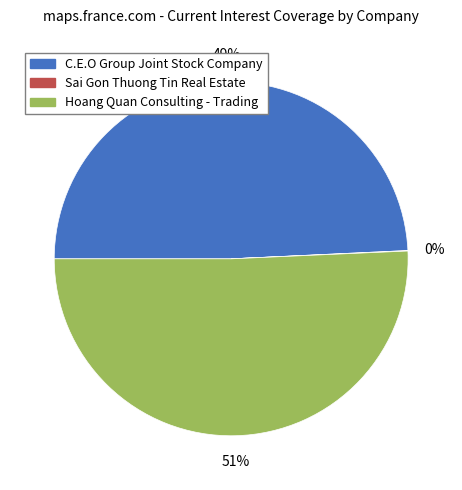

Which category has the biggest portion of the pie?

Hoang Quan Consulting - Trading